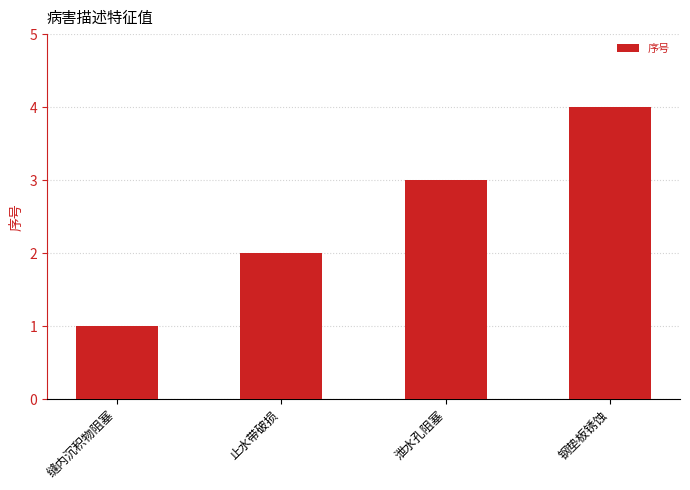

What is the difference between the values at 止水带破损 and 泄水孔阻塞?

1